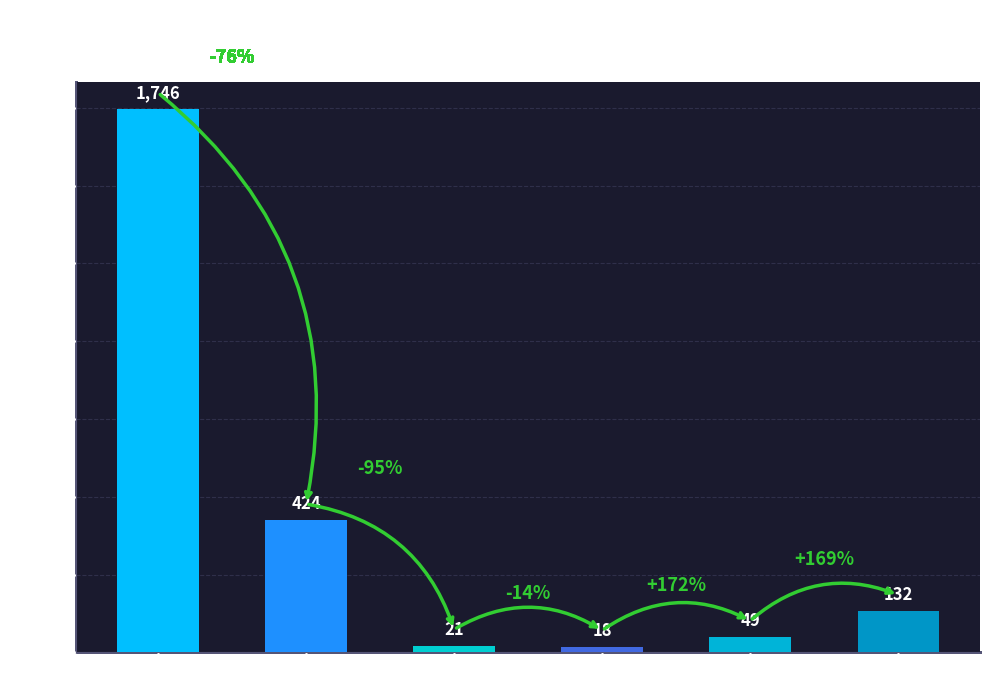

Which label corresponds to the largest value in the chart?

CH